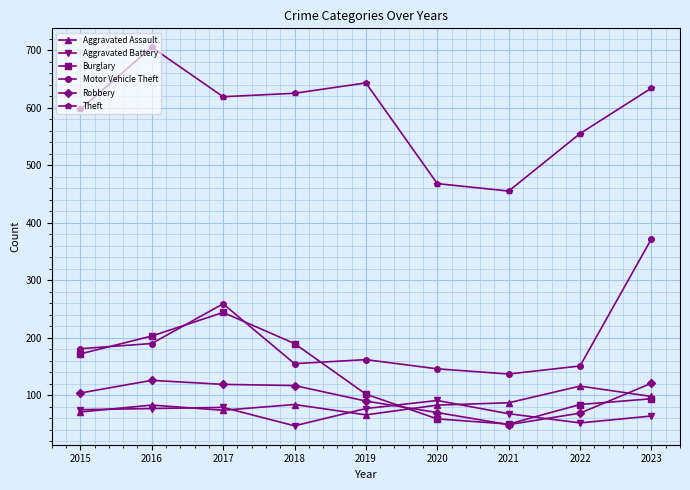

What is the total value across all series at 2023?

1383